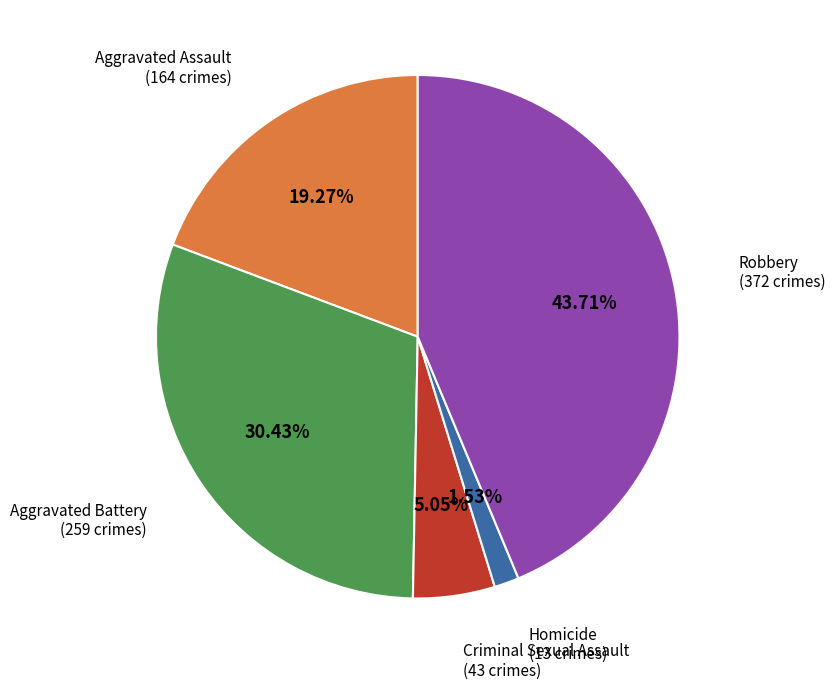

To the nearest percent, what is the average slice percentage?

20%